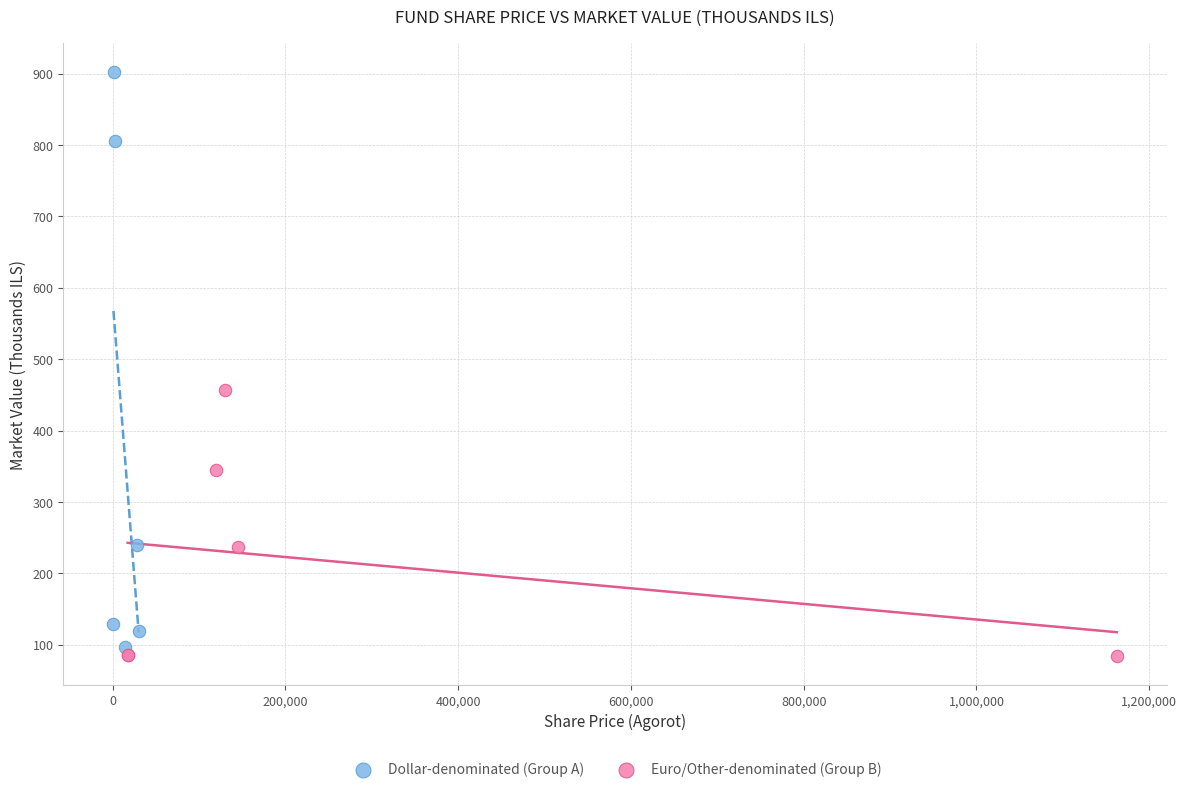

Which series reaches the maximum Y coordinate?

Dollar-denominated (Group A)